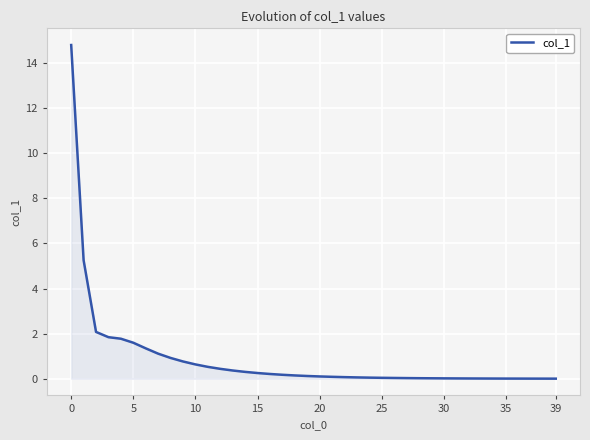

What is the greatest value displayed?

14.8